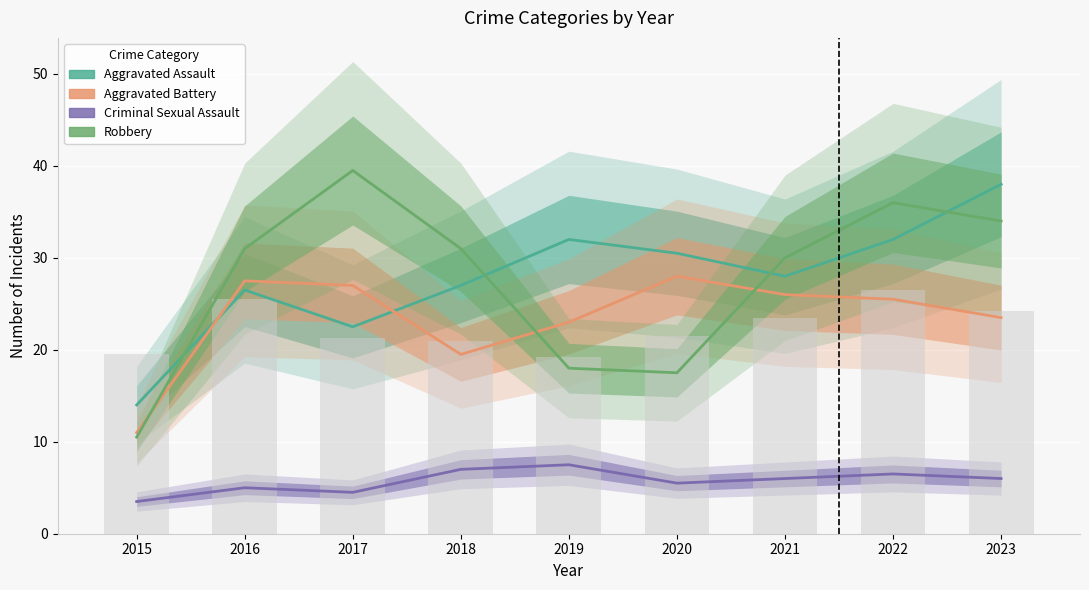

At which category is the sum across all series the highest?

2023